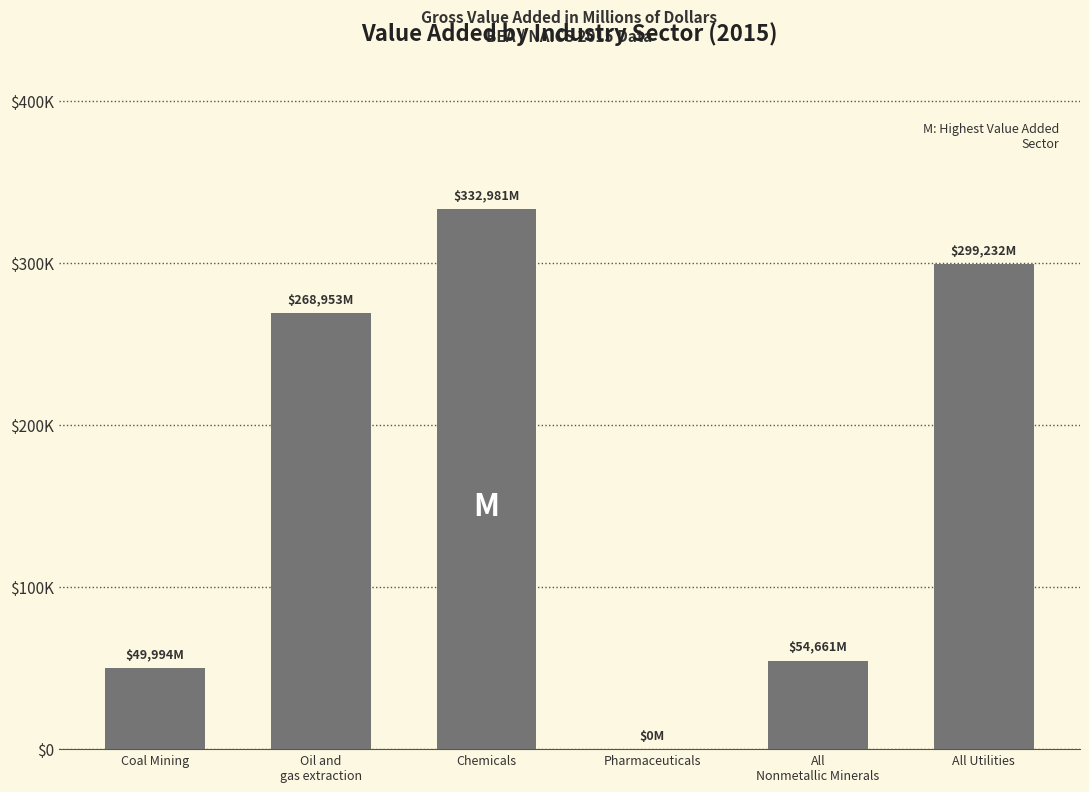

What is the change in value from Coal Mining to Pharmaceuticals?

-49994